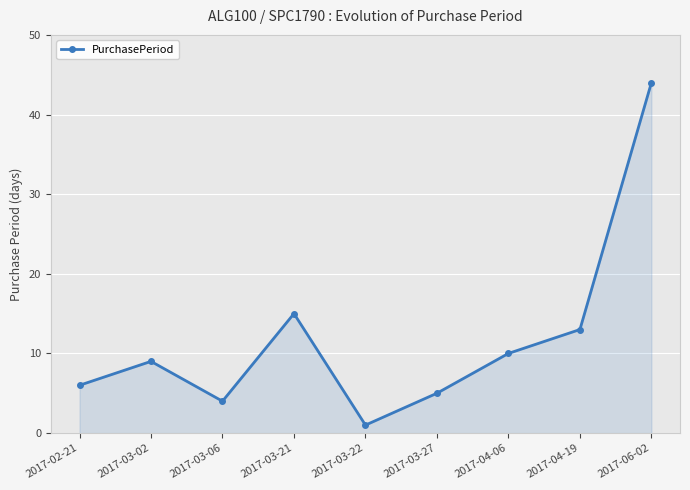

What position from the left is 2017-03-27?

6